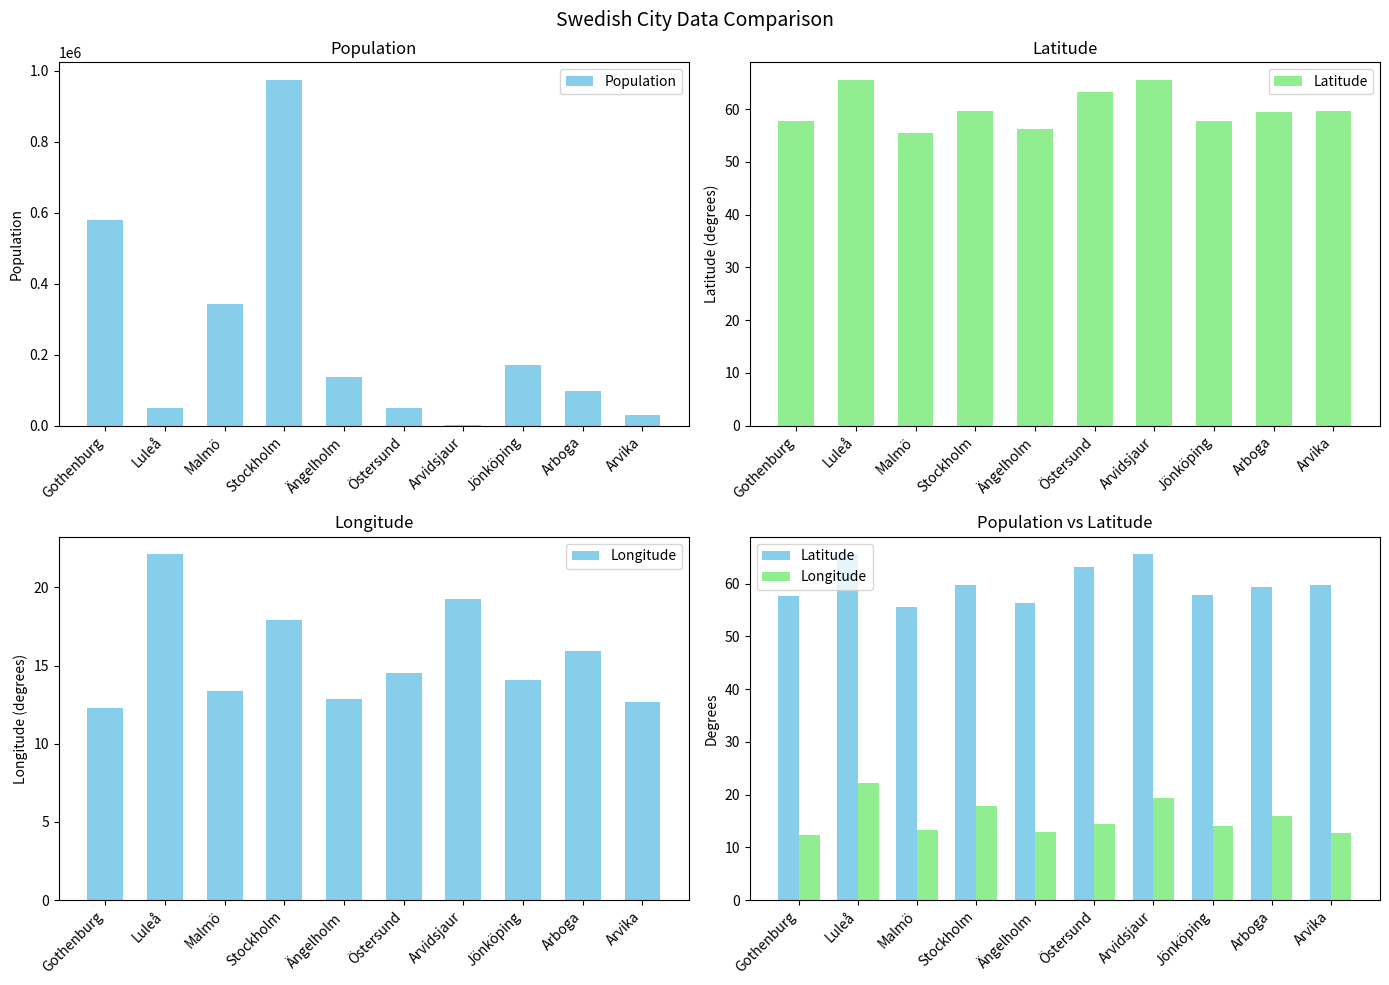

Reading left to right, transcribe all the data shown in this chart.

Population: Gothenburg=579281.0	Luleå=48728.0	Malmö=344166.0	Stockholm=975551.0	Ängelholm=136208.0	Östersund=50444.0	Arvidsjaur=1869.0	Jönköping=171592.0	Arboga=98857.0	Arvika=31252.0
Latitude: Gothenburg=57.7	Luleå=65.5	Malmö=55.5	Stockholm=59.7	Ängelholm=56.3	Östersund=63.2	Arvidsjaur=65.6	Jönköping=57.8	Arboga=59.4	Arvika=59.7
Longitude: Gothenburg=12.3	Luleå=22.1	Malmö=13.4	Stockholm=17.9	Ängelholm=12.8	Östersund=14.5	Arvidsjaur=19.3	Jönköping=14.1	Arboga=15.9	Arvika=12.6